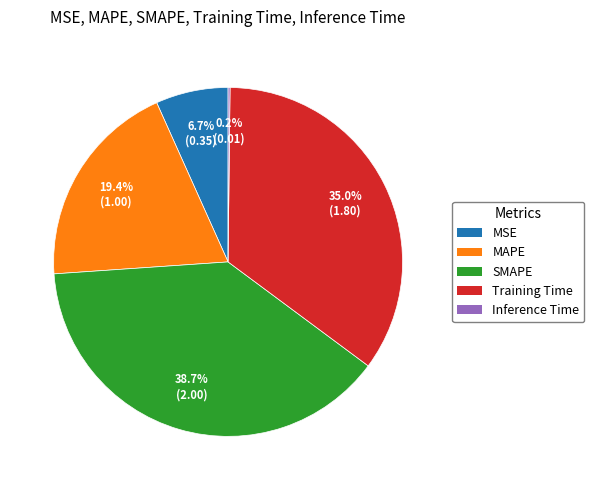

What is the ratio of the value at MAPE to the value at Training Time?

0.6